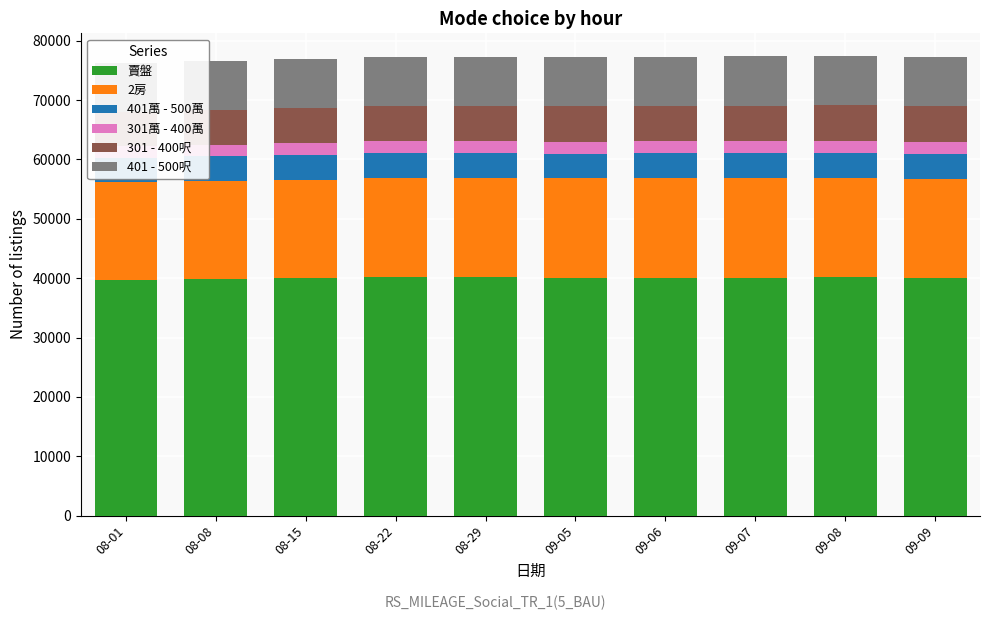

Which series has the widest spread of values?

賣盤